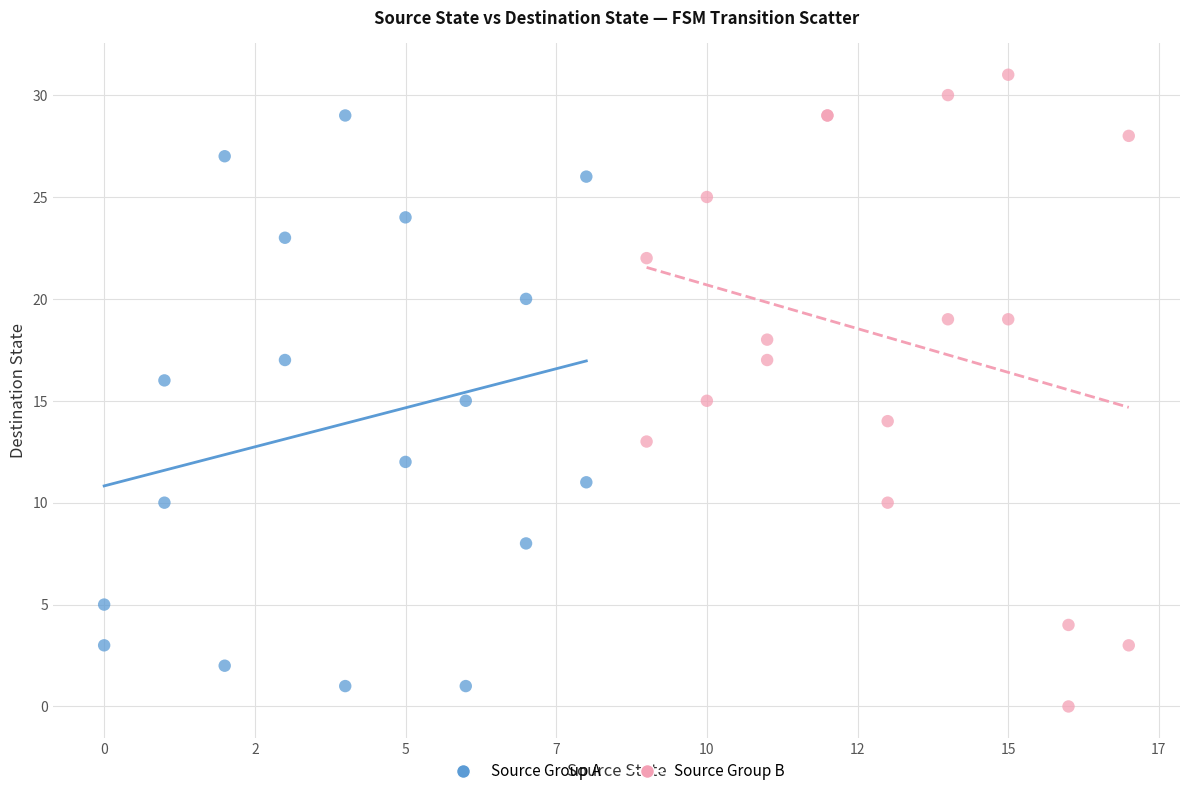

Which series has the widest spread of Y values?

Source Group B